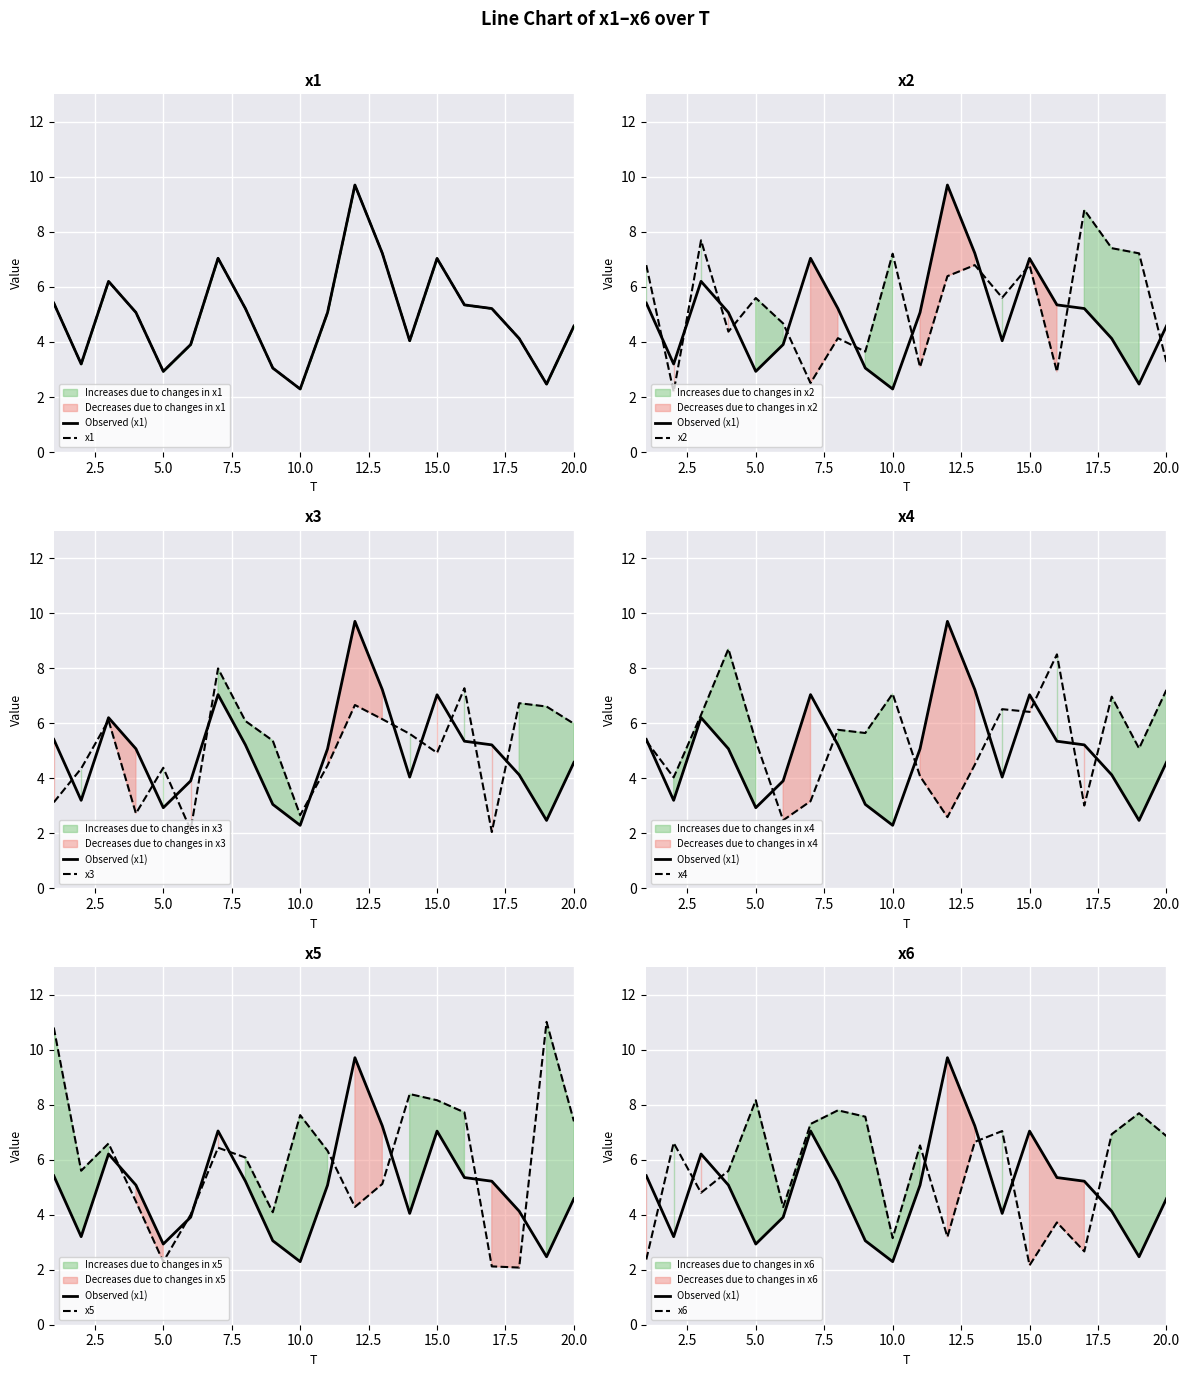

At which category does x5 reach its first local valley?

2